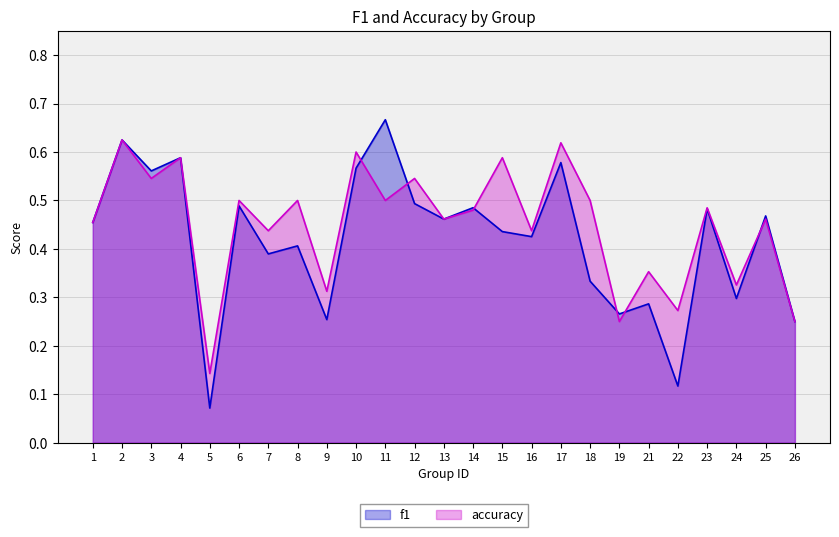

What is the difference between the maximum and minimum values in the accuracy series?

0.5